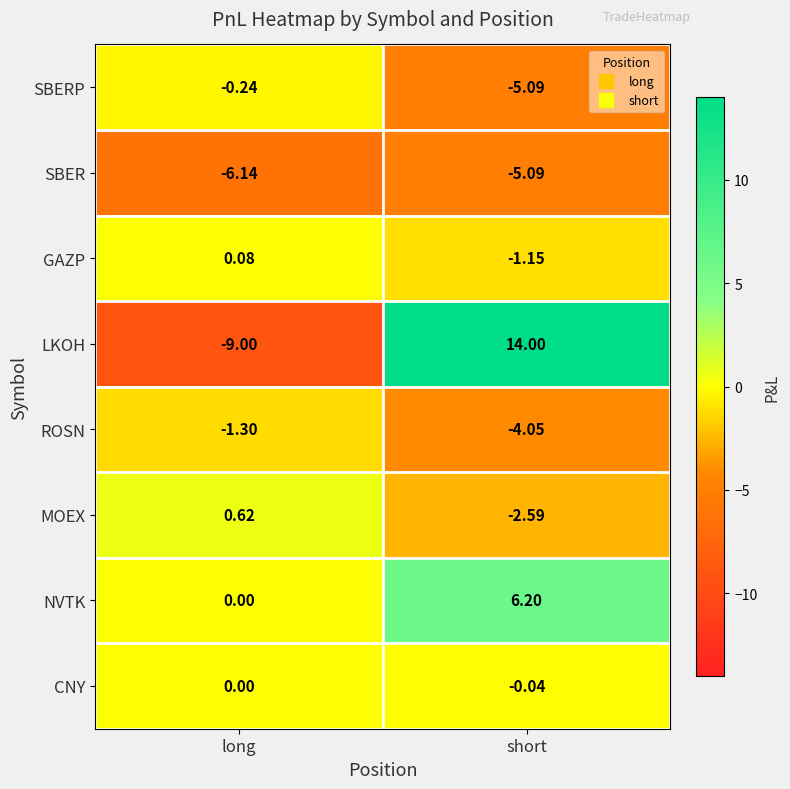

At which label does SBERP reach its minimum?

short